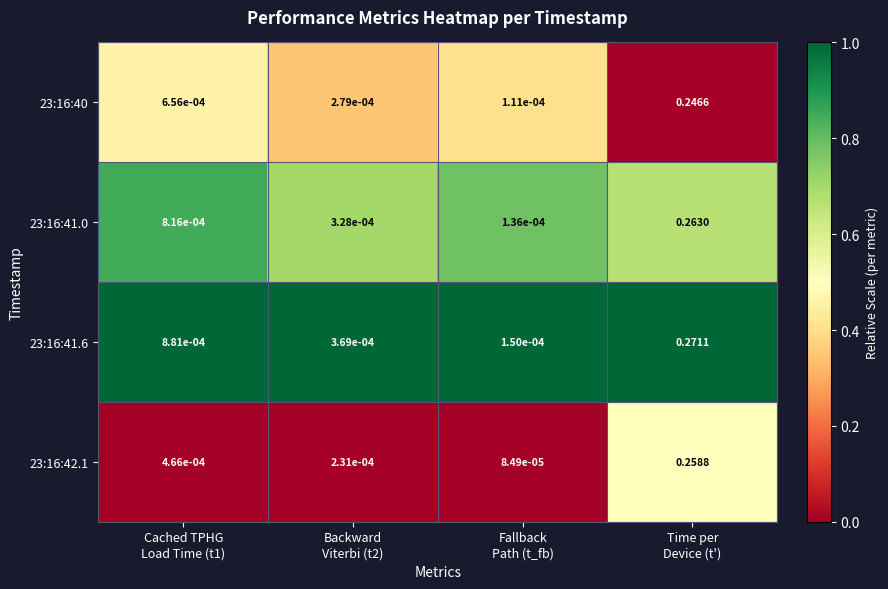

Count the number of categories in the chart.

4